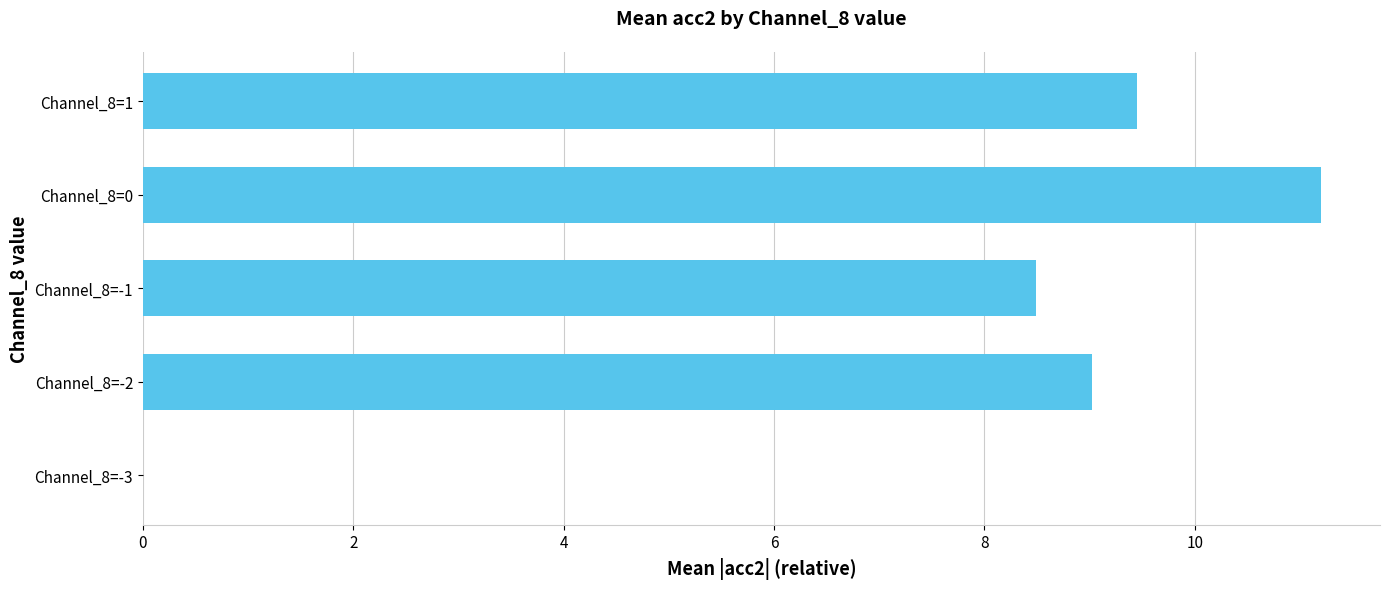

The chart shows a value of 0.0 at Channel_8=-3. True or false?

True